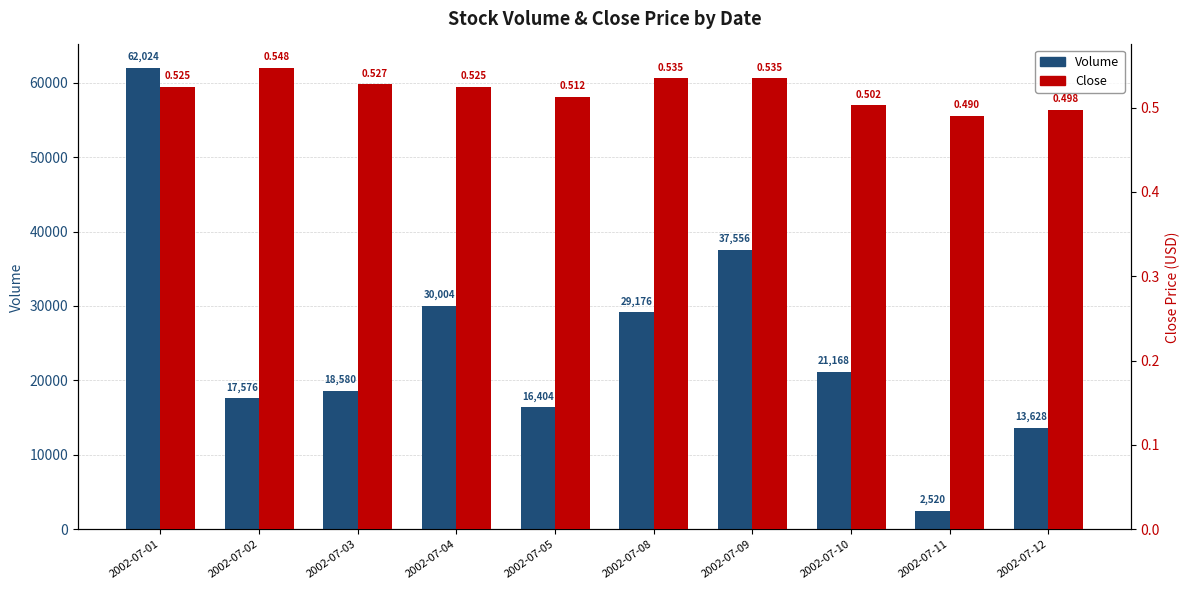

What is the value of the Volume bar at the 2nd from the left?

17576.0